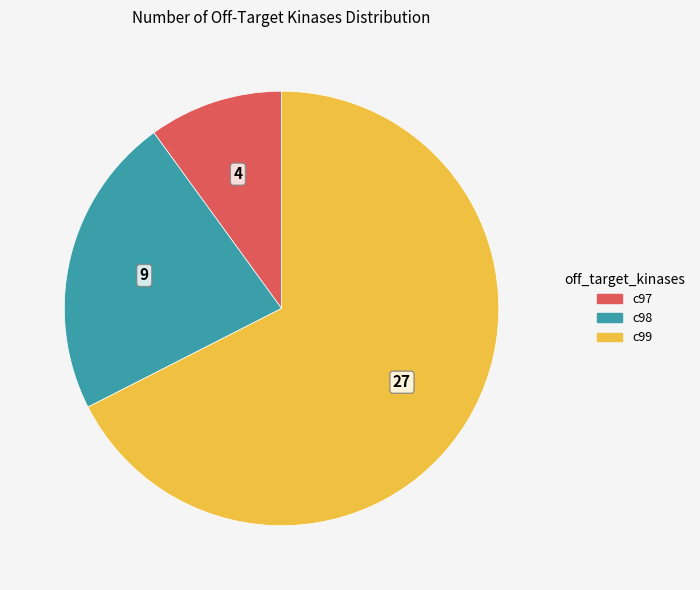

Does any single category account for the majority?

Yes